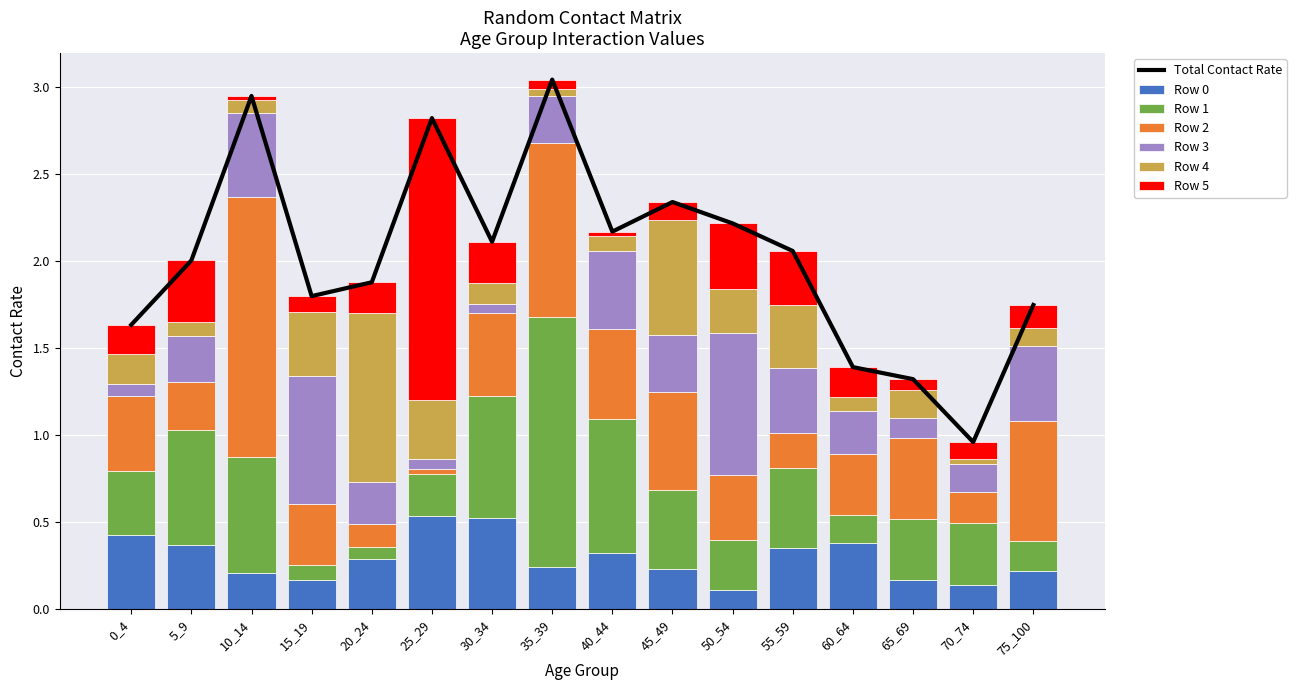

Are the bars horizontal?

No